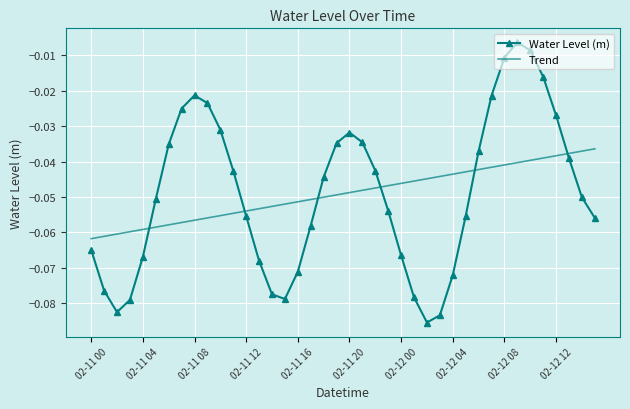

Which series has the widest spread of values?

Water Level (m)